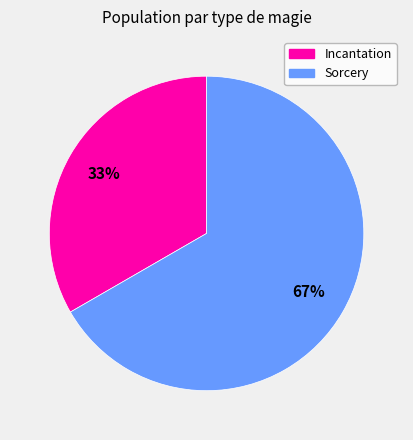

How many segments does this pie chart have?

2